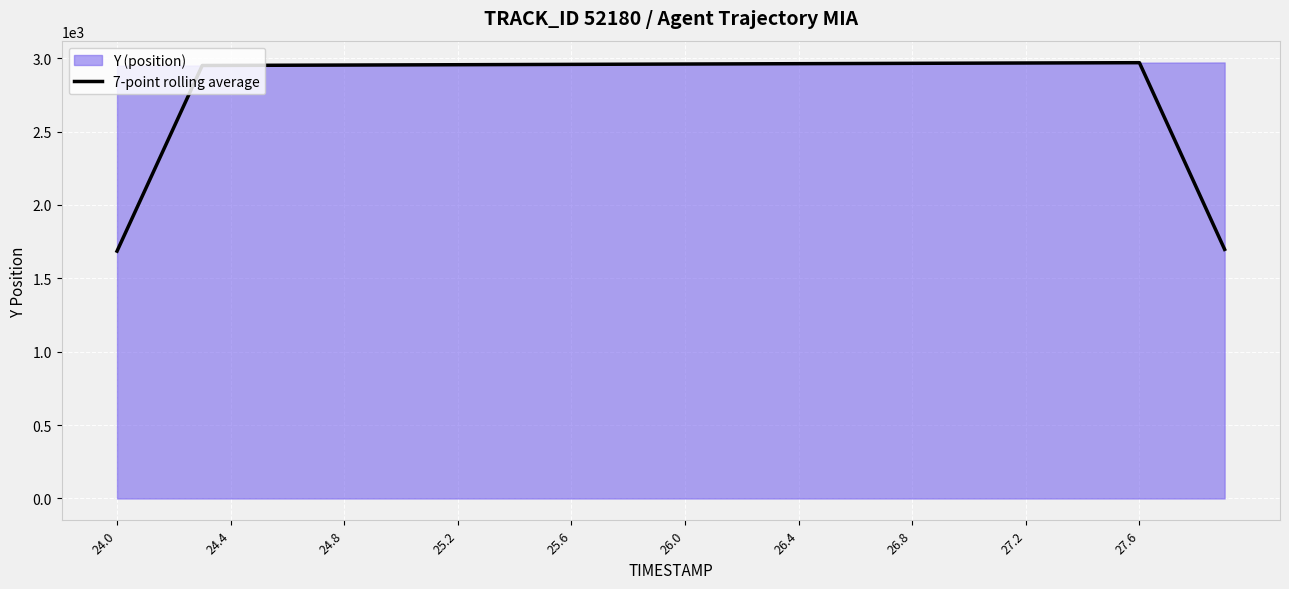

The value of 7-point rolling average at 24.8 is 2953.1. True or false?

True